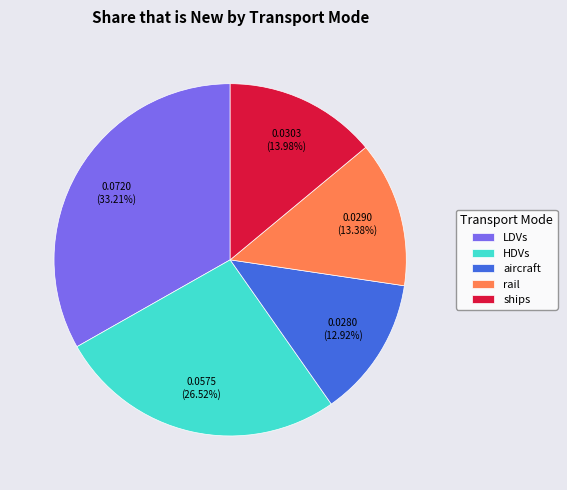

How many segments does this pie chart have?

5